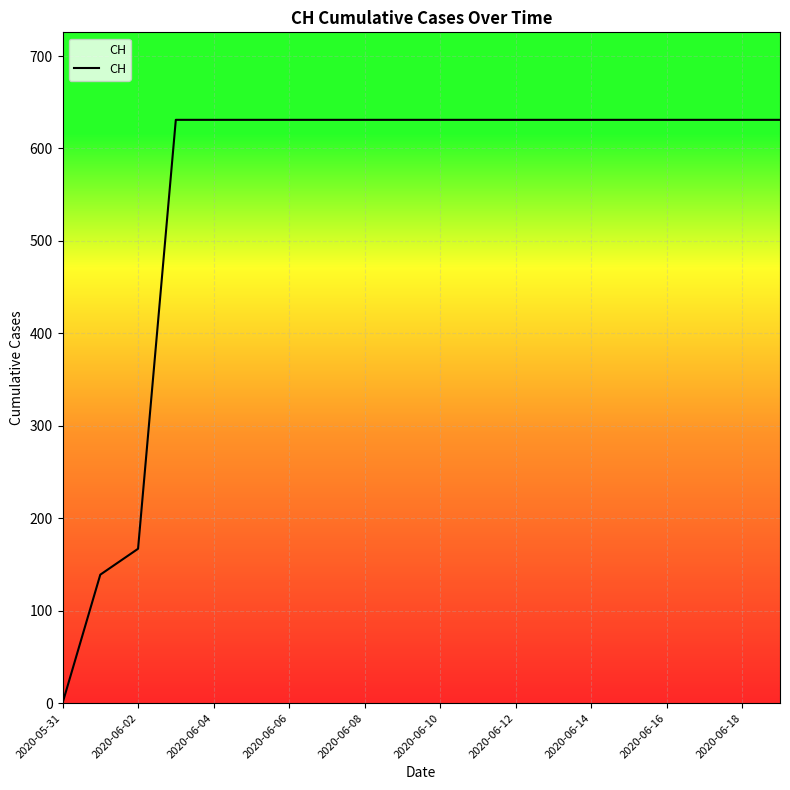

What is the difference between the maximum and minimum values?

631